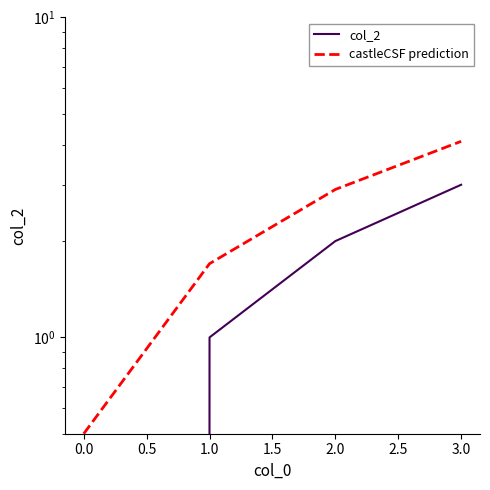

True or false: col_2 and castleCSF prediction intersect in this chart.

False